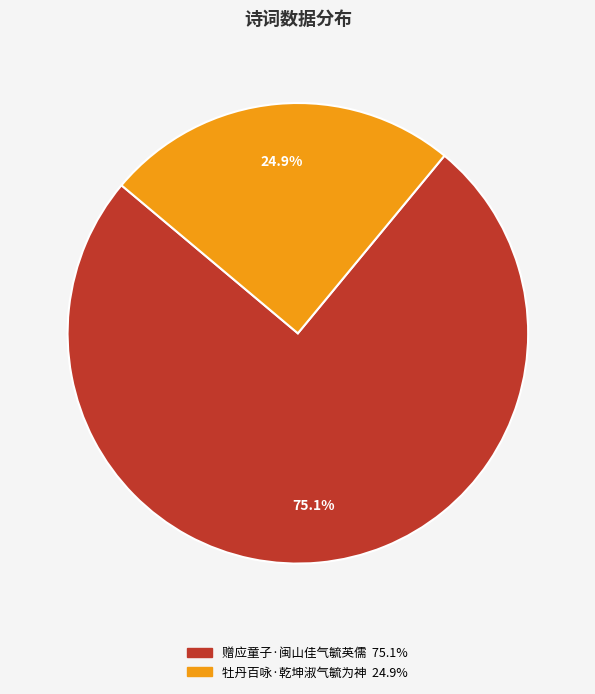

Which slice is the largest?

赠应童子·闽山佳气毓英儒